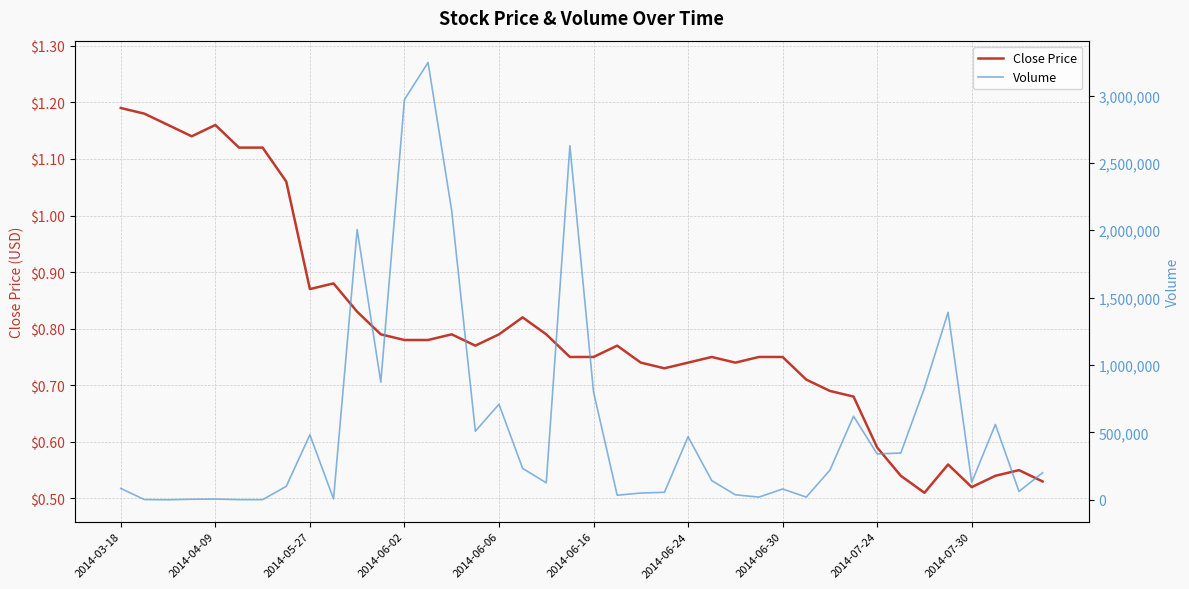

The value of Volume at 2014-04-09 is 9054.1. True or false?

False